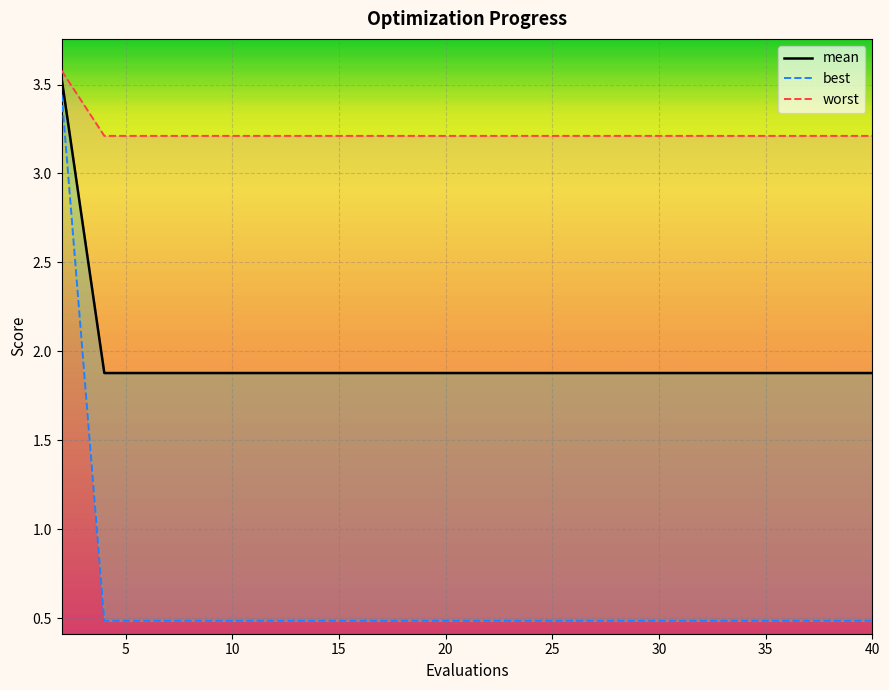

Rank the series by their maximum value, from lowest to highest.

best, mean, worst